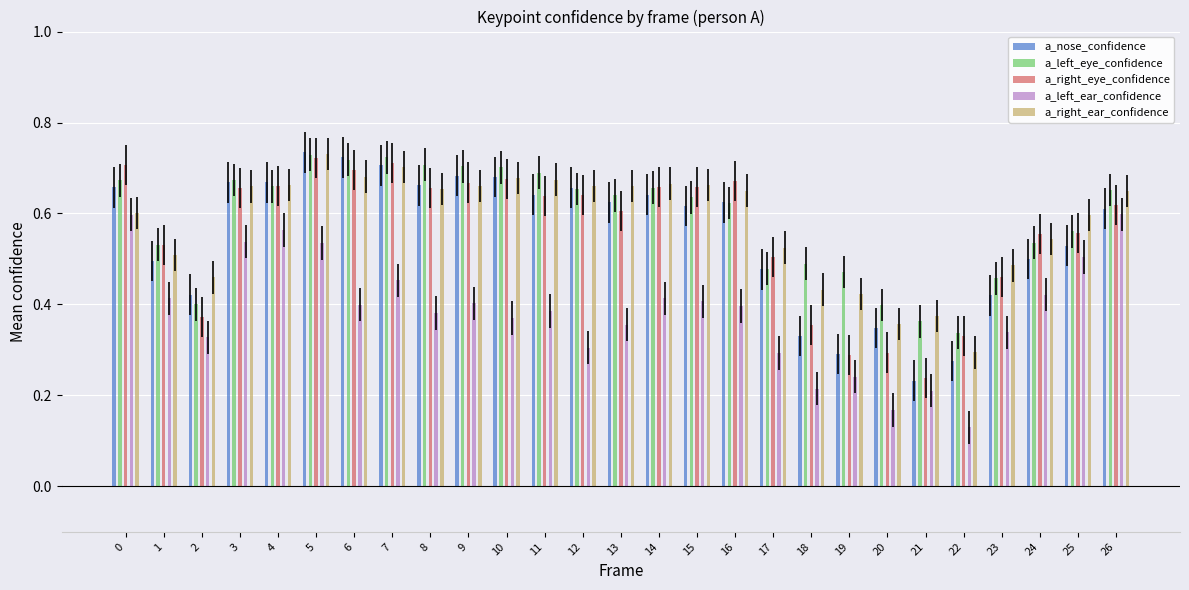

What is the spread (max minus min) of values at 11?

0.3